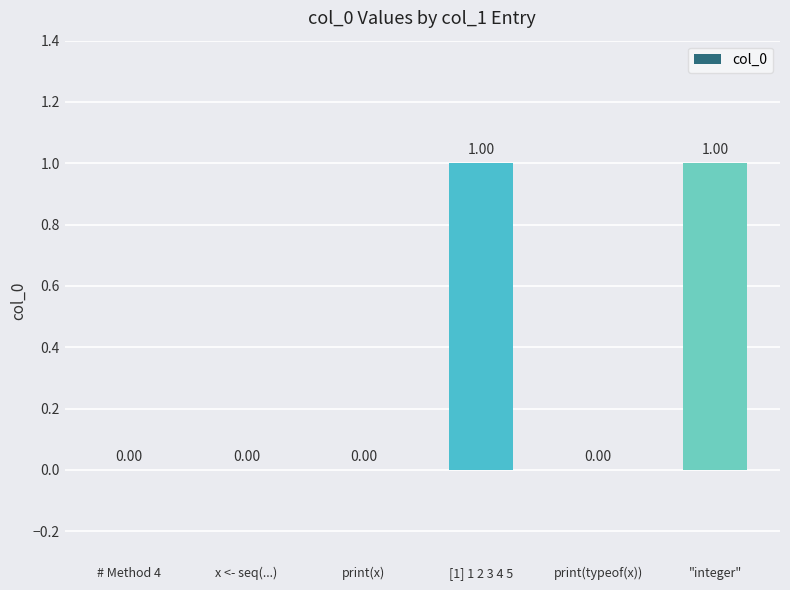

Which category has the lowest value across all series?

# Method 4